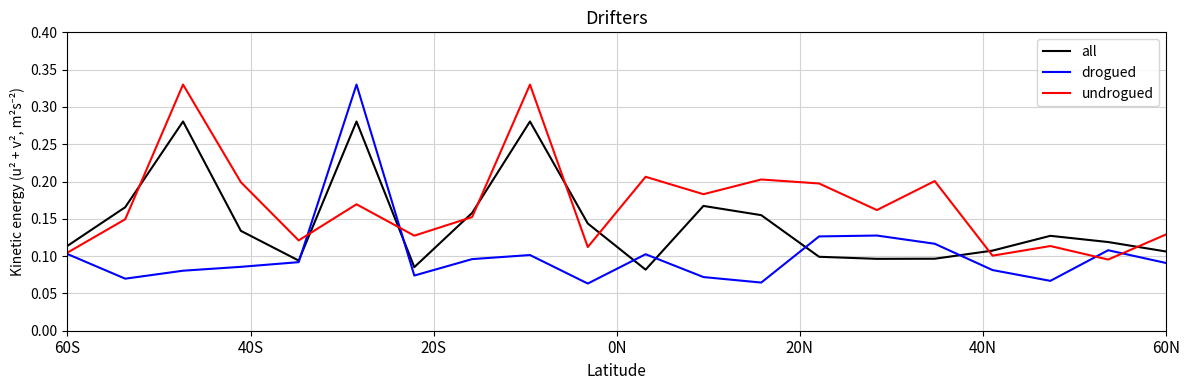

Does the chart display data point markers on the line(s)?

No